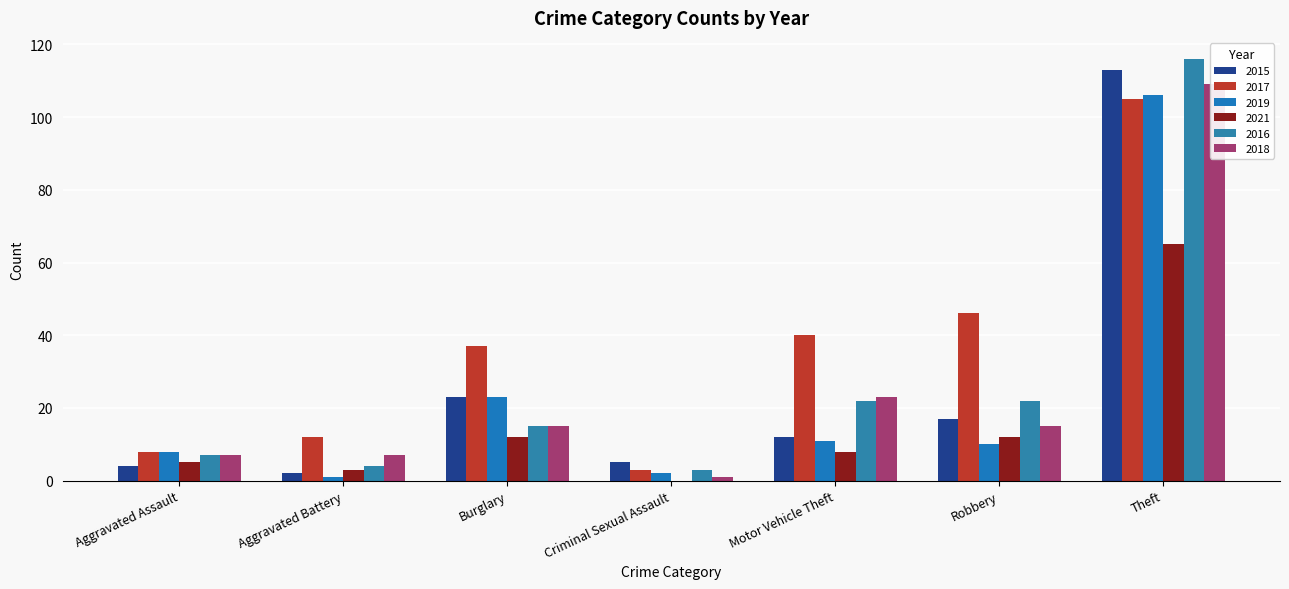

What are all the series names shown in the legend?

2015, 2017, 2019, 2021, 2016, 2018